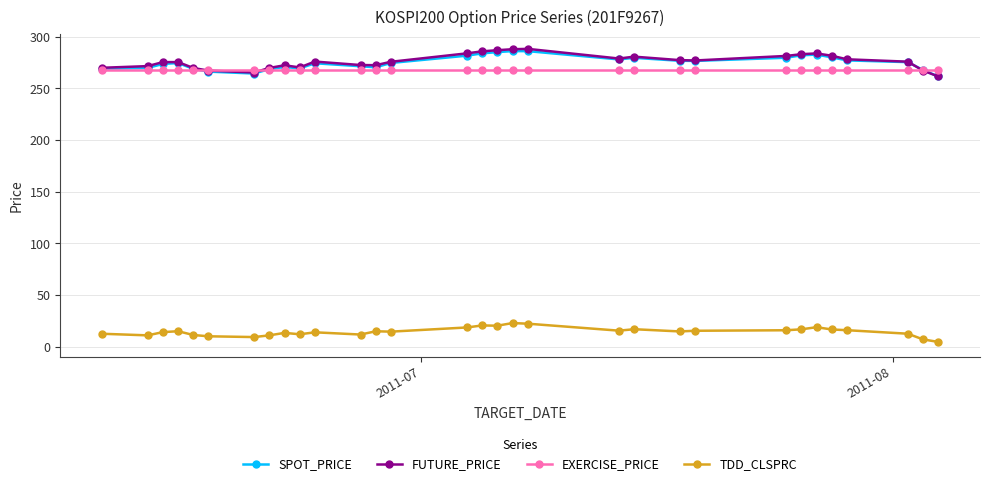

At how many categories does at least one series exceed 203?

31